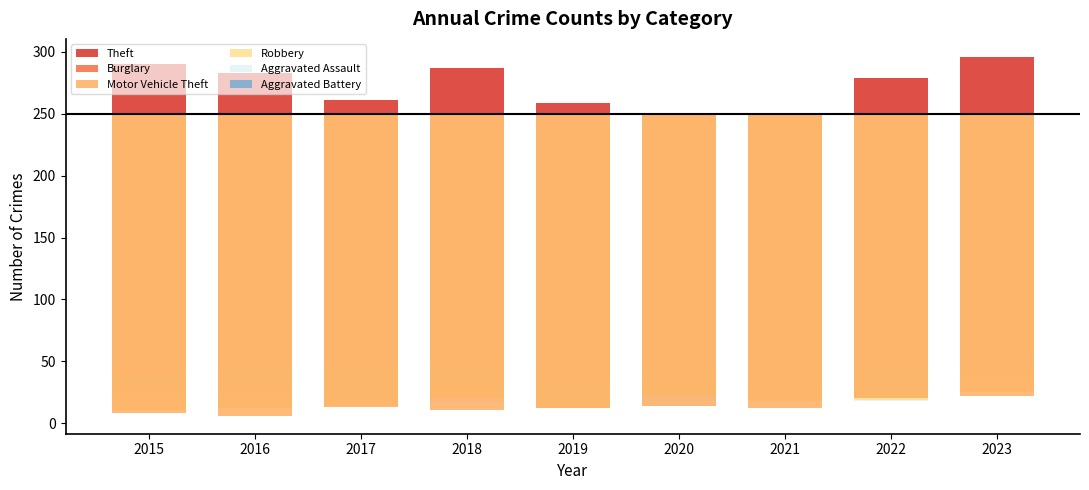

Which series has the largest total across all categories?

Theft